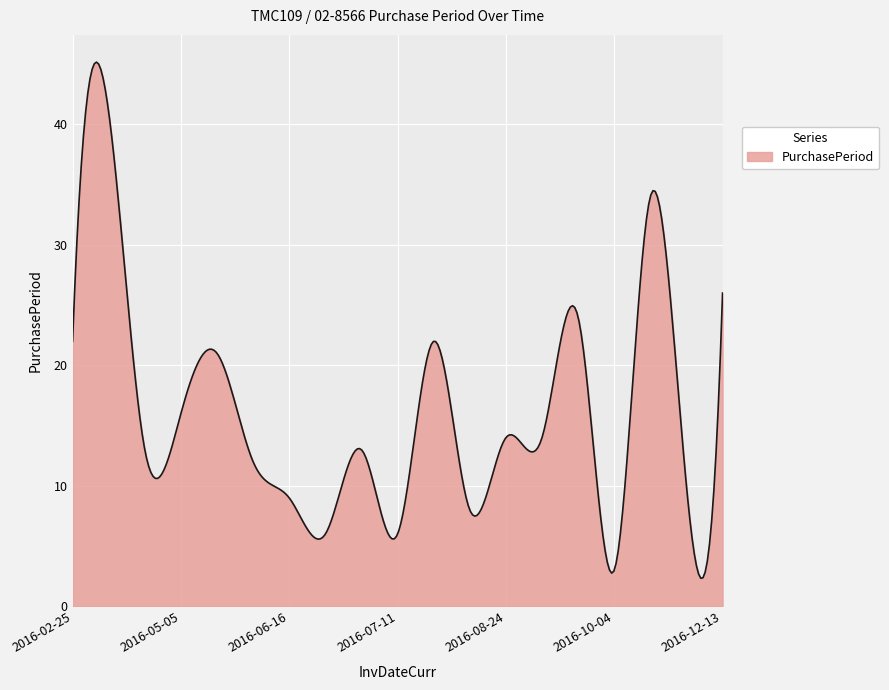

How many lines are shown in the chart?

1